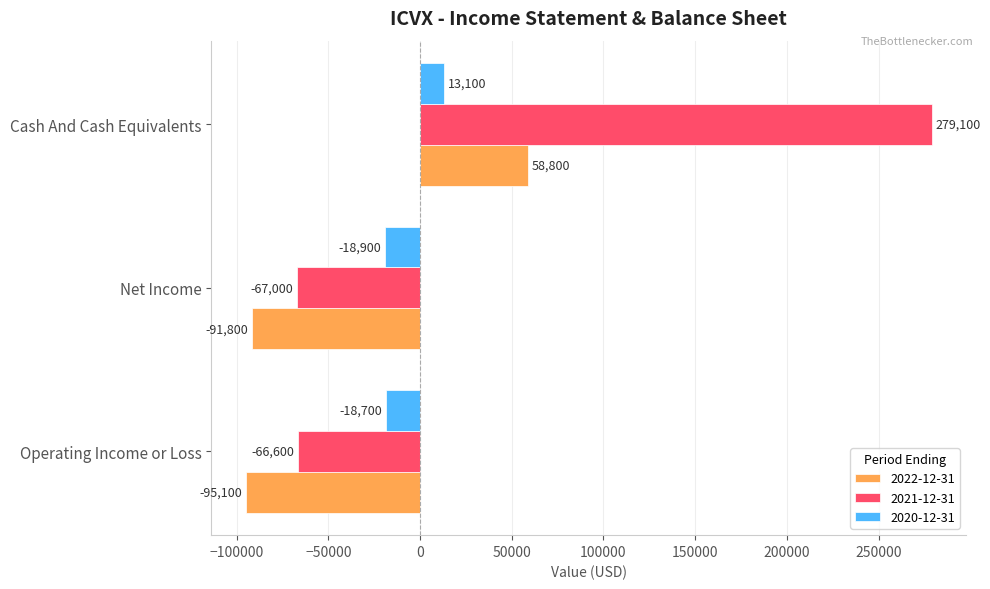

Rank the series at Operating Income or Loss from highest to lowest value.

2020-12-31, 2021-12-31, 2022-12-31